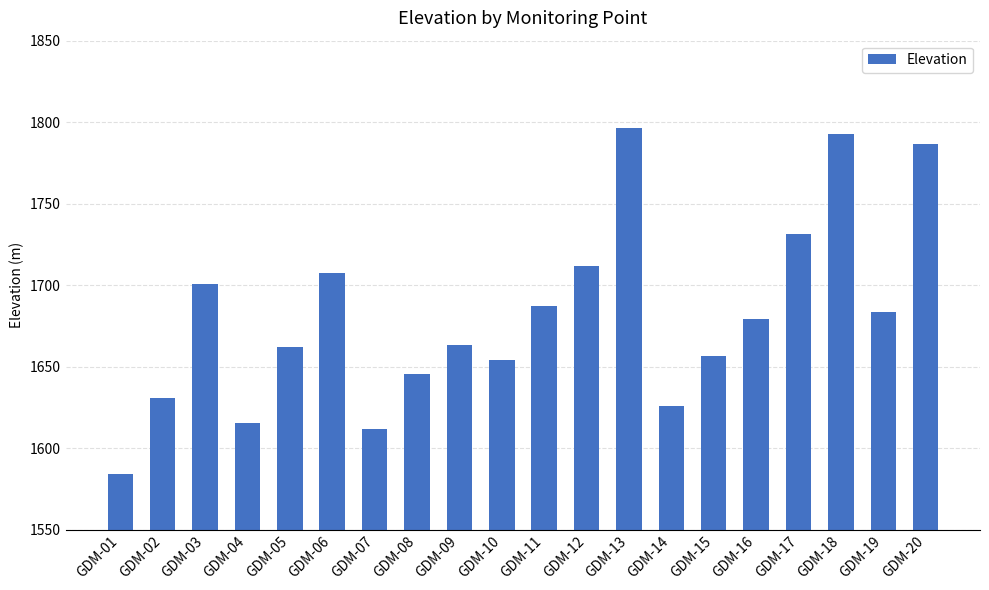

At which label does the data first exceed 1679?

GDM-03